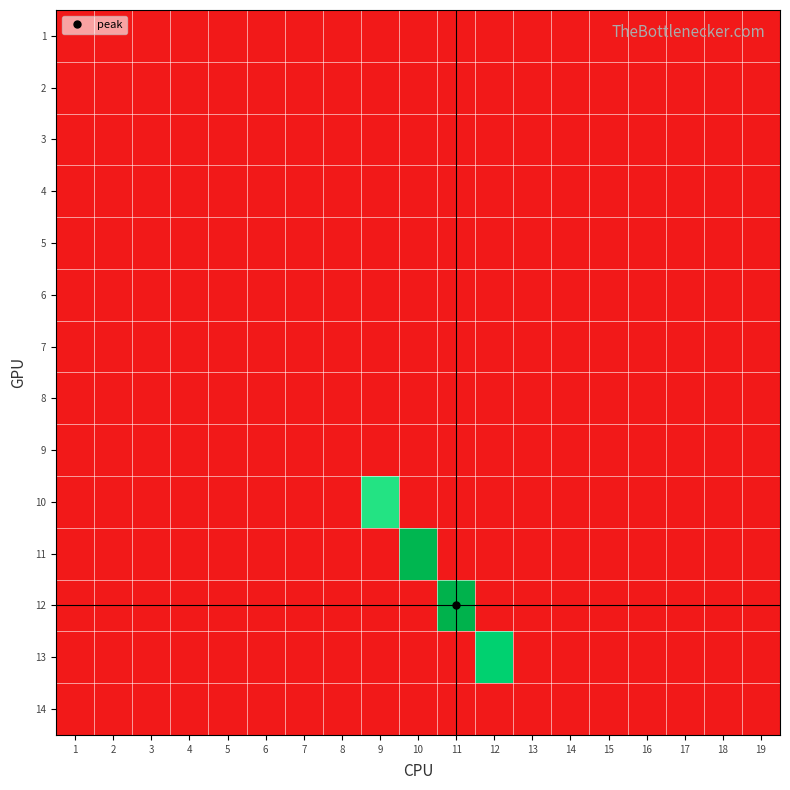

Rank the series at 12 from highest to lowest value.

13, 1, 2, 3, 4, 5, 6, 7, 8, 9, 10, 11, 12, 14